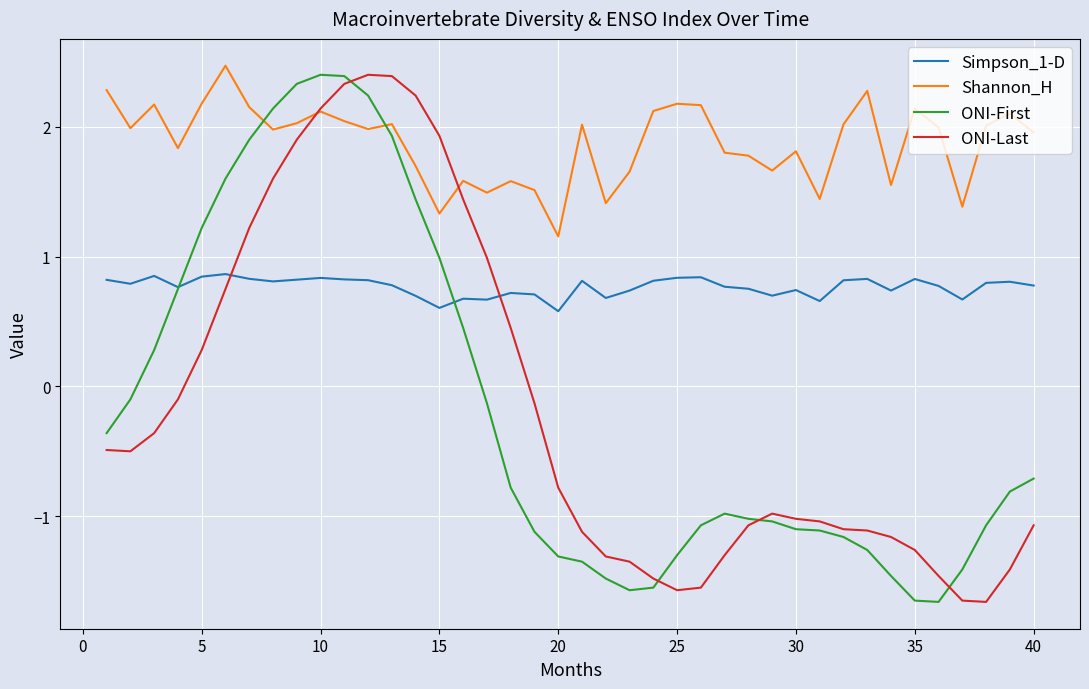

What is the lowest value of the ONI-First series?

-1.7